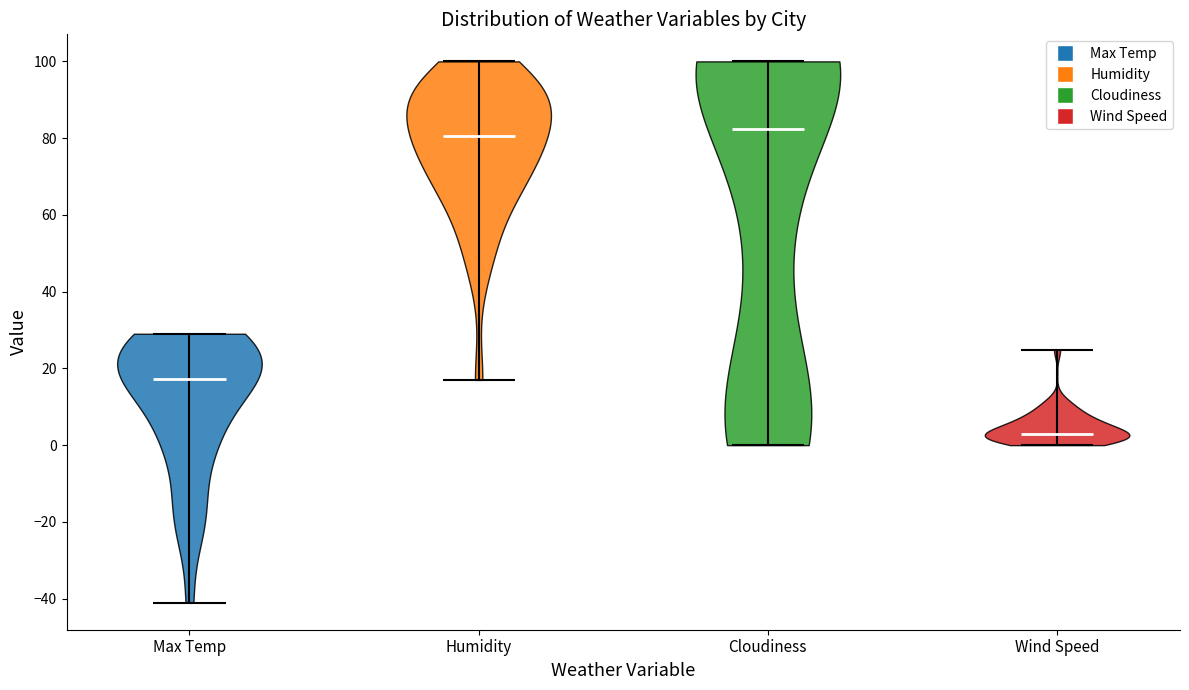

Reading left to right, read every violin against the y-axis: where its median line is, and the lowest and highest points it reaches. The values are not printed on the chart, so give them approximately, as read against the axis.

Max Temp: median line 18, lowest point -42, highest point 30
Humidity: median line 80, lowest point 18, highest point 100
Cloudiness: median line 82, lowest point 0, highest point 100
Wind Speed: median line 4, lowest point 0, highest point 24